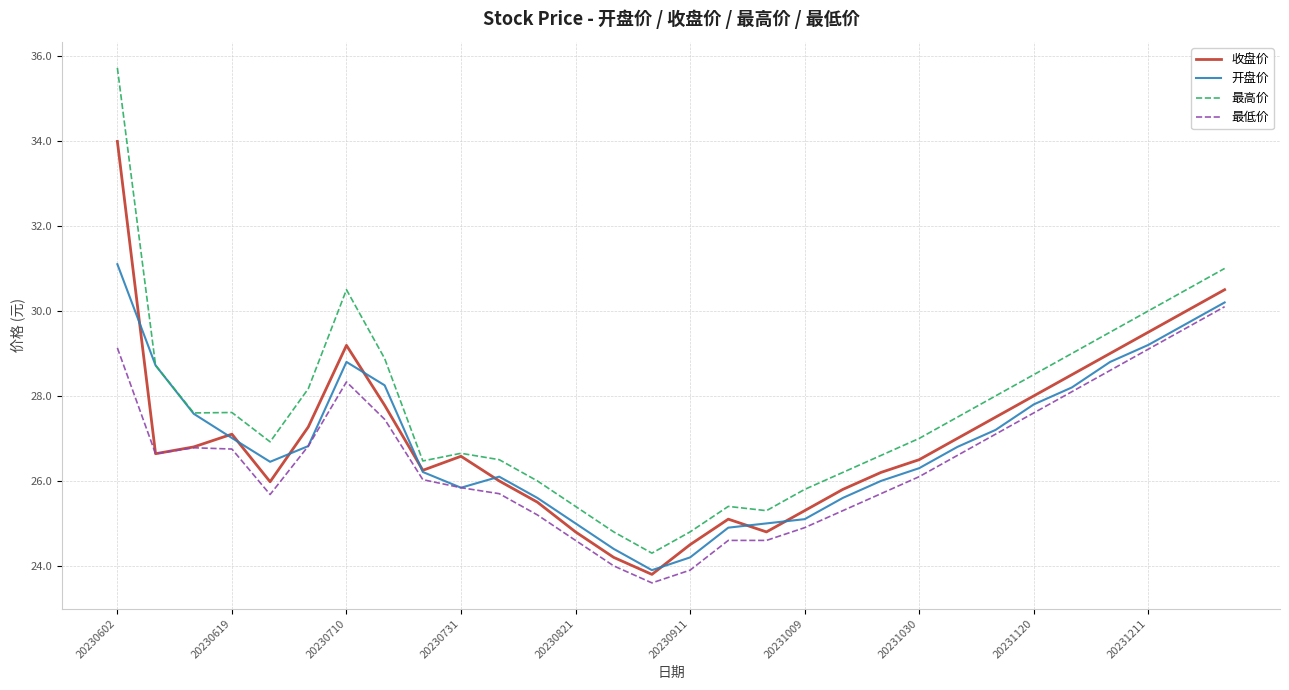

What is the minimum value for 开盘价?

23.9